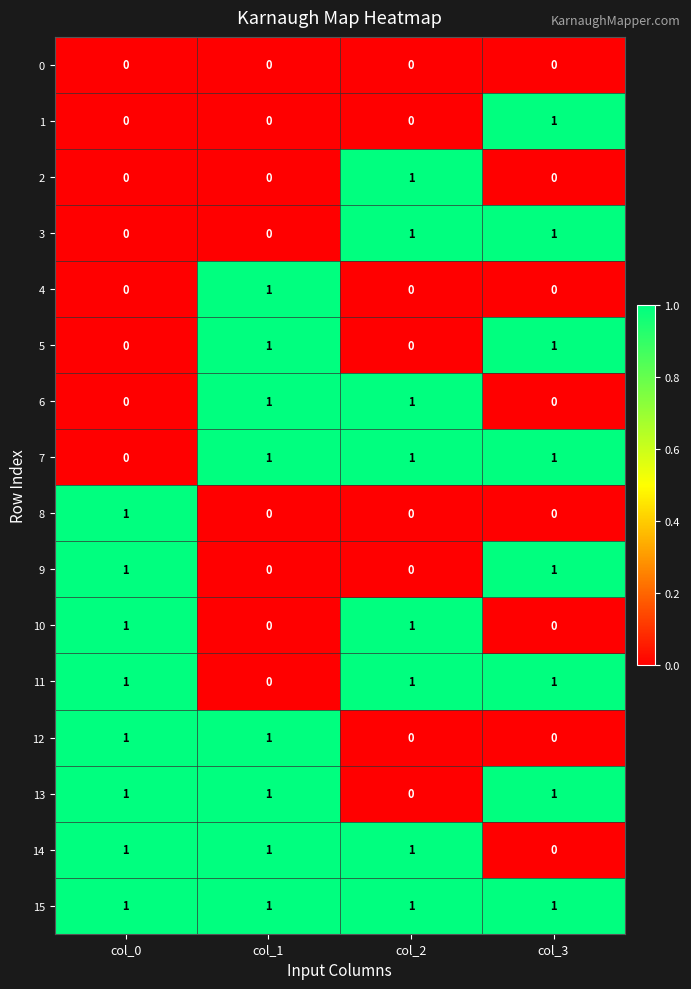

At how many categories does at least one series exceed 0?

4